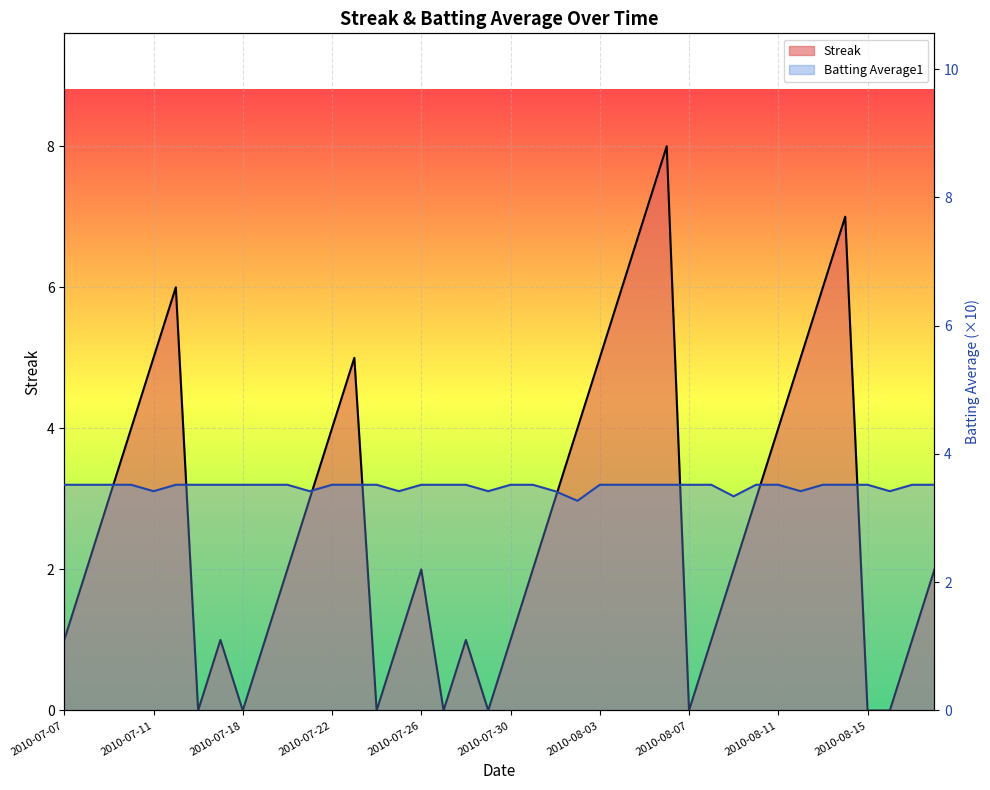

How many values in the Streak series exceed 2?

18